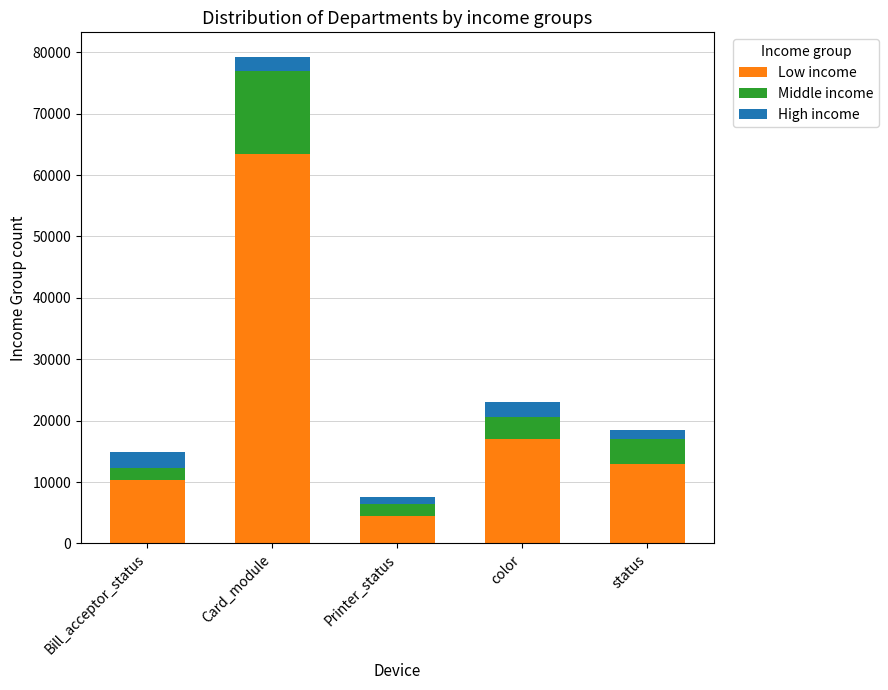

What is the minimum value for Low income?

4439.0